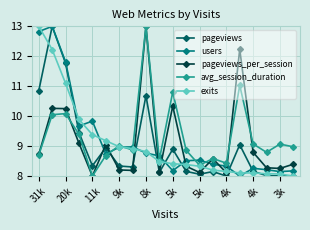

How many data points in pageviews_per_session are above 8?

19